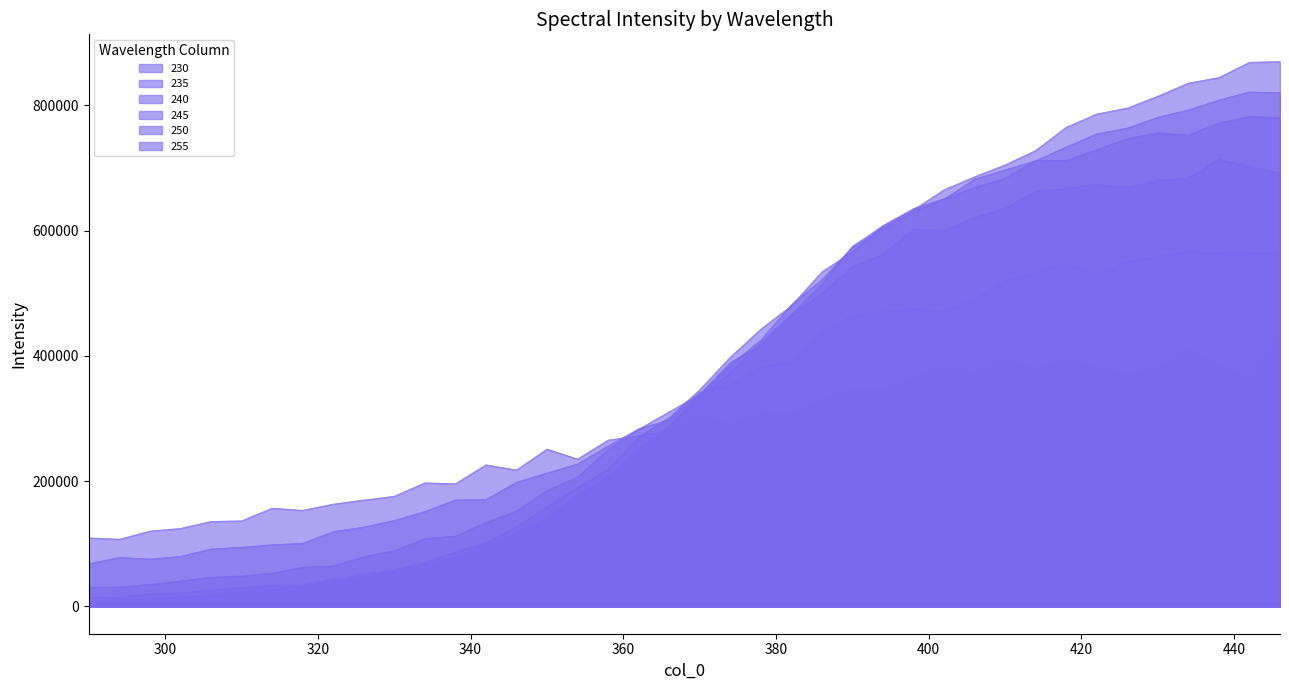

True or false: 235 has more than 0 points higher than both neighbors.

True